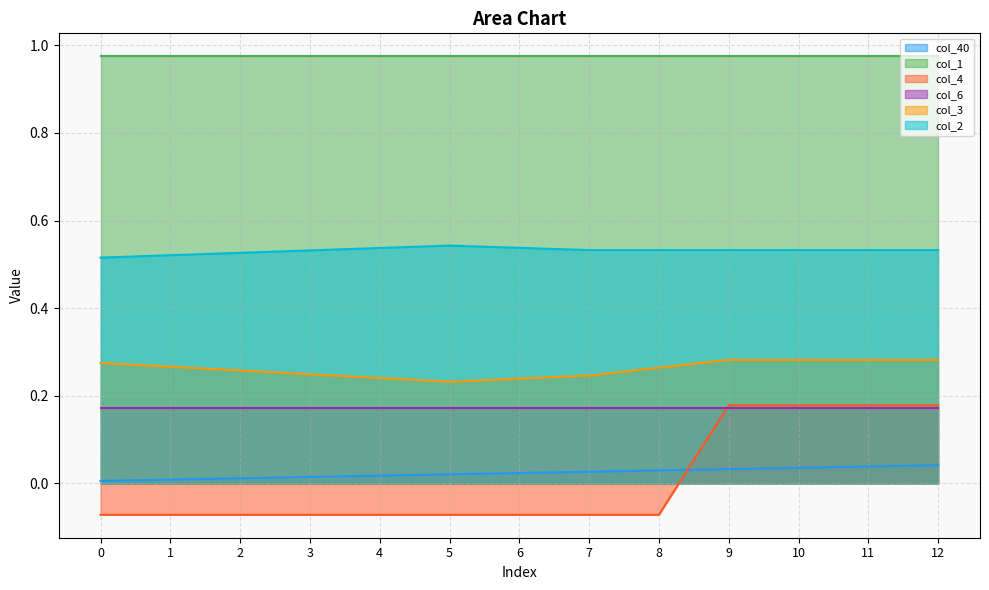

True or false: col_3 has a value of 0.3 at 2.

True